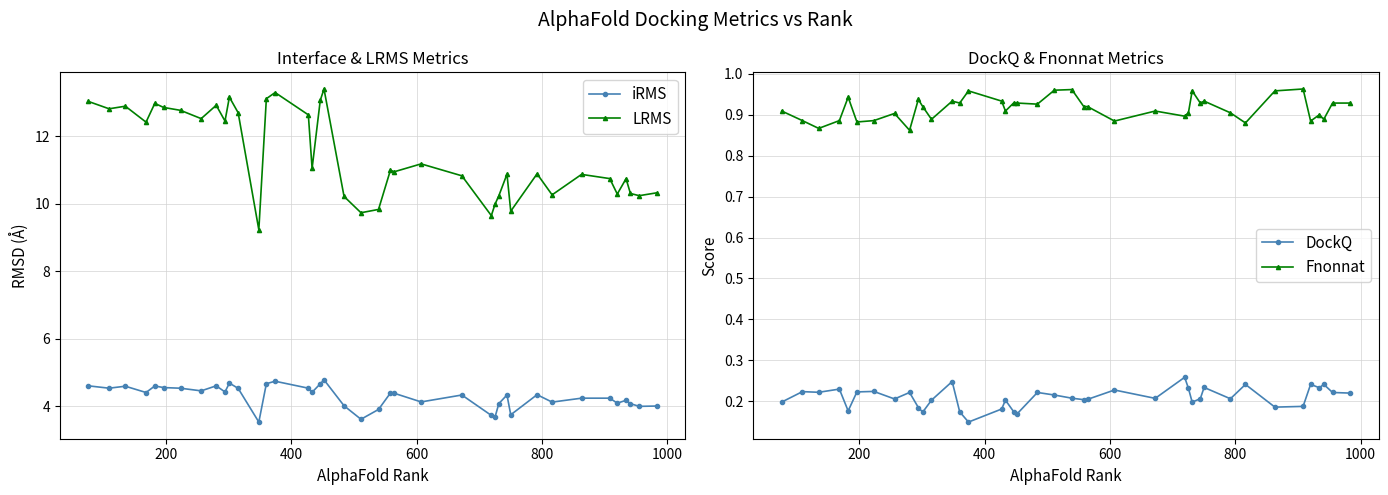

True or false: iRMS and LRMS cross at least once.

False